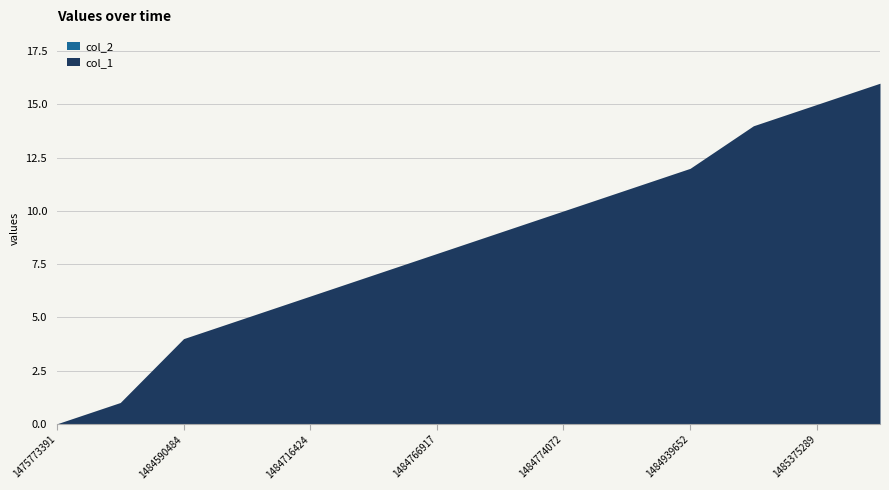

True or false: col_1 has a value of 6 at 1475773391.

False